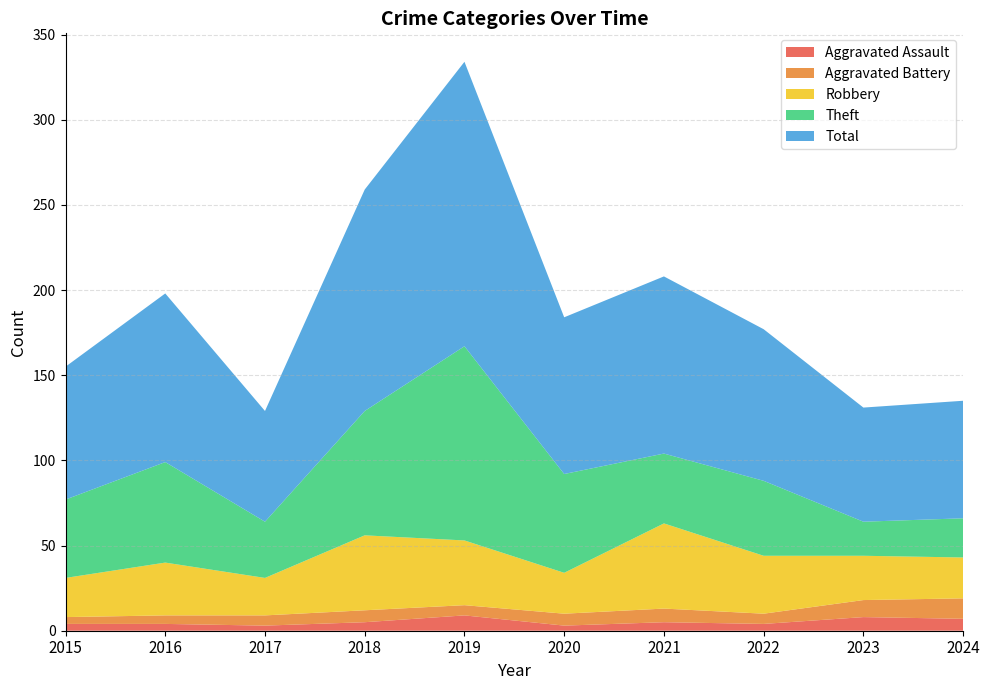

True or false: Robbery and Total cross at least once.

False